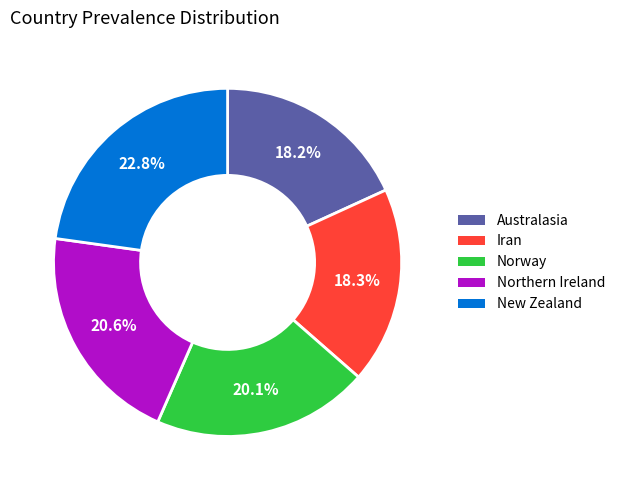

How many slices are in this pie chart?

5